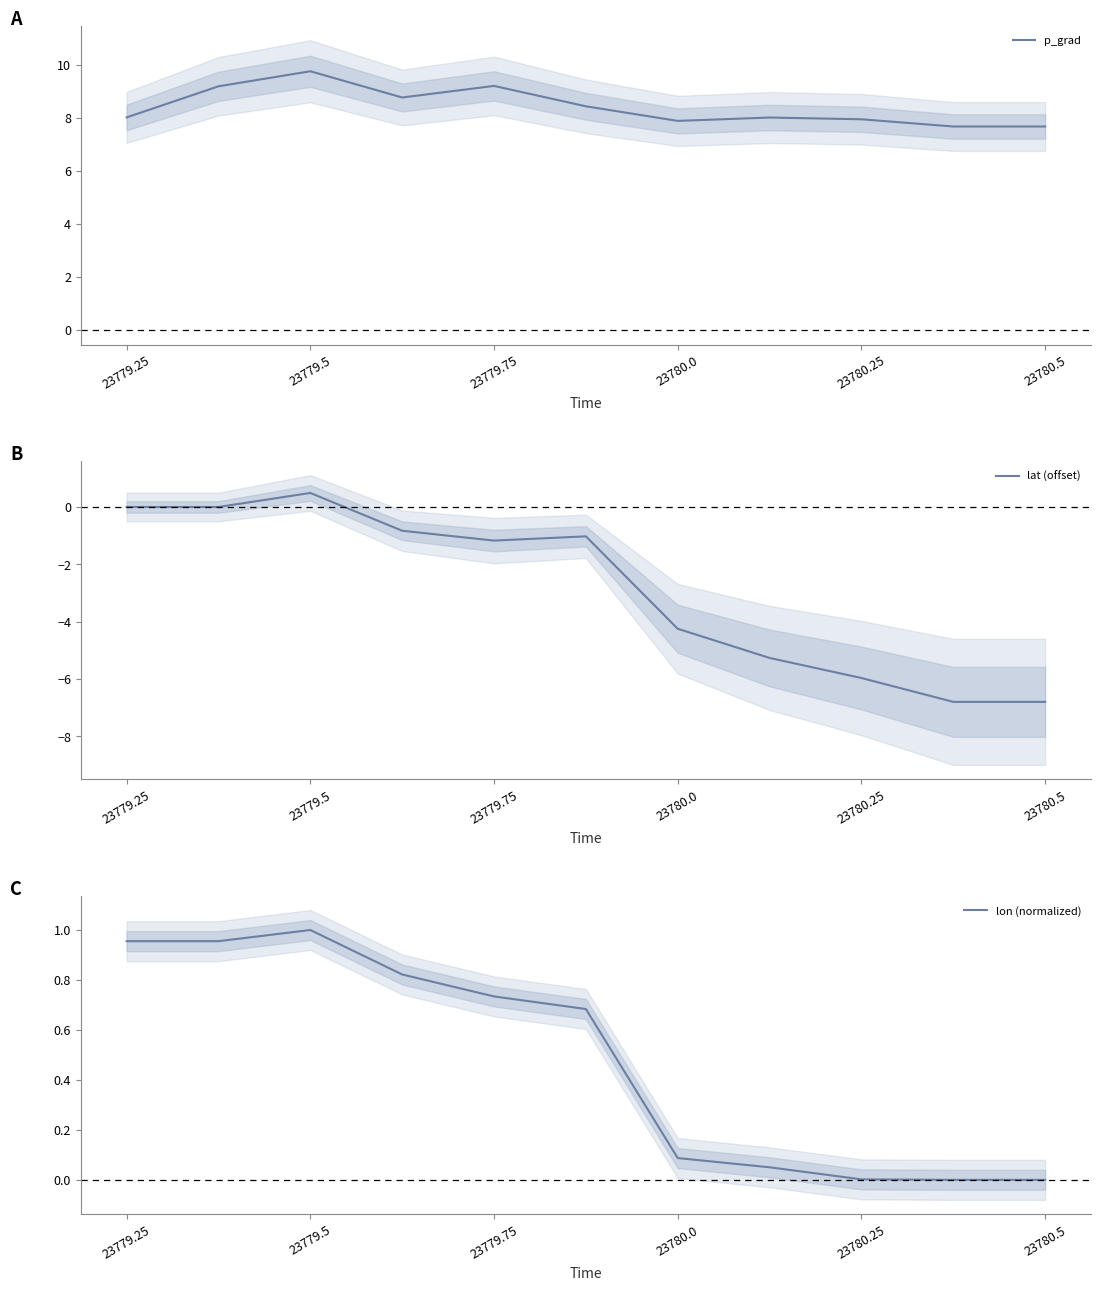

The lon (normalized) series shows 0.6 at 23780.5. True or false?

False